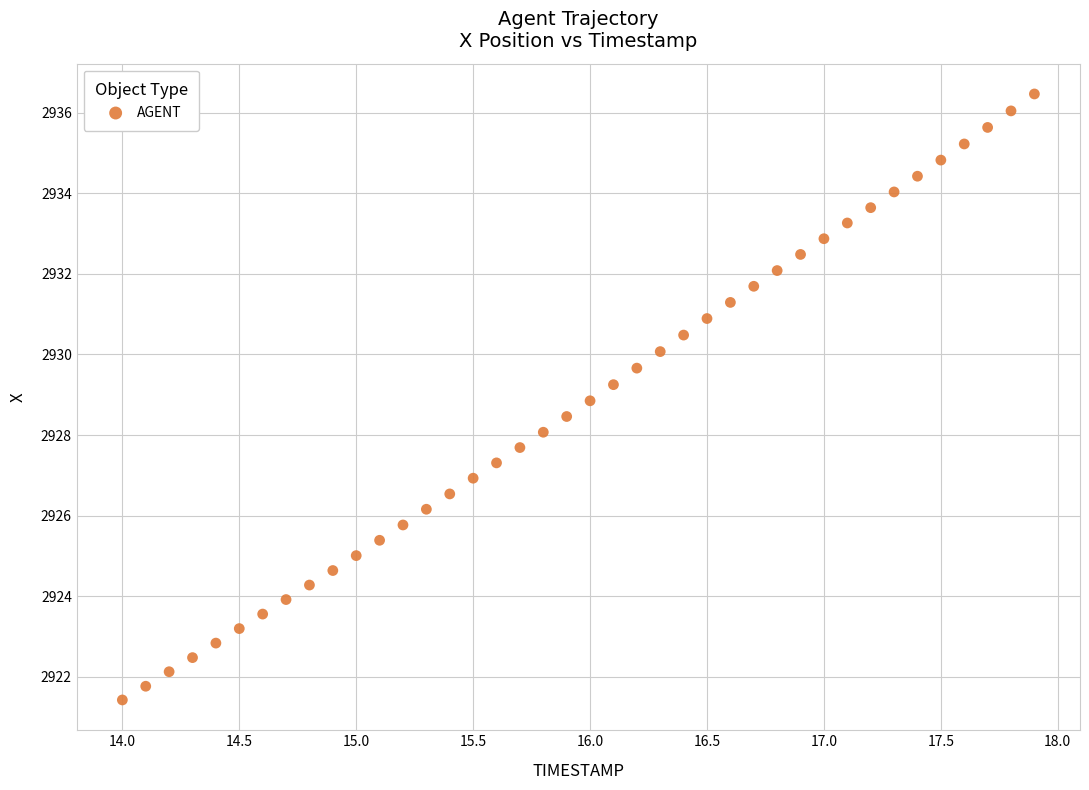

What is the range of X values (max minus min)?

3.9